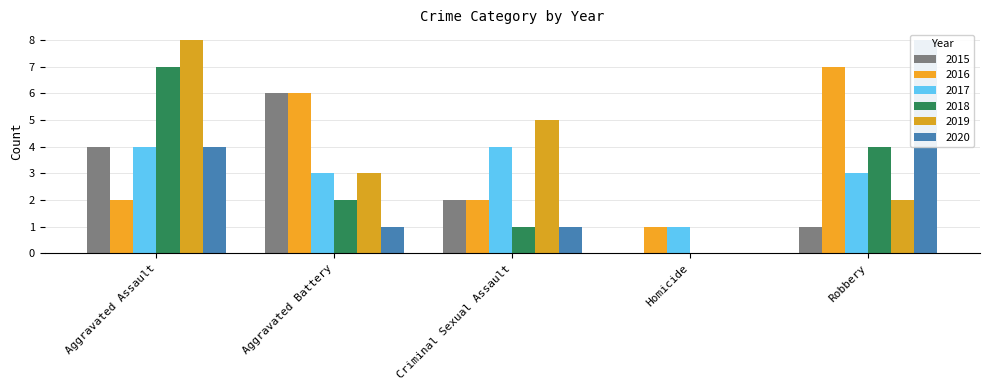

How many data points in 2016 are less than 2?

1